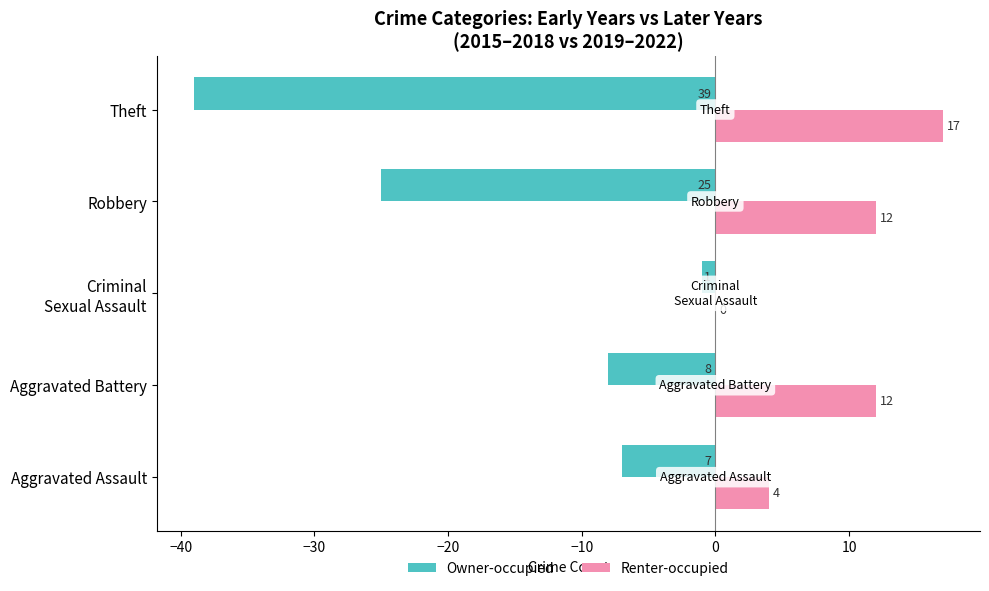

How many values in the Owner-occupied series exceed -8?

2